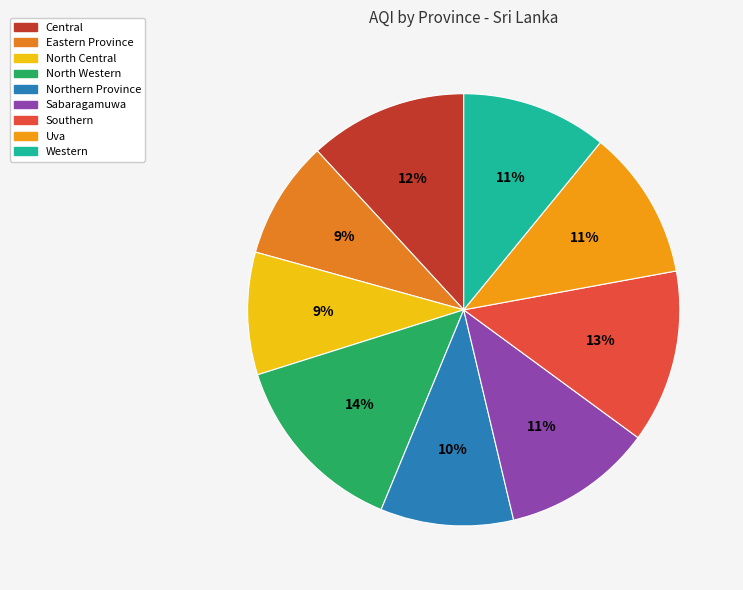

What percentage is NOT represented by Sabaragamuwa?

88.8%